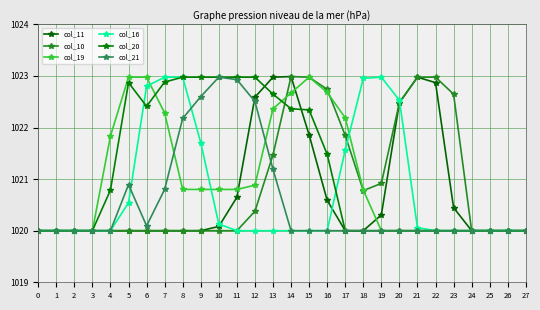

Does the chart have visible grid lines?

Yes